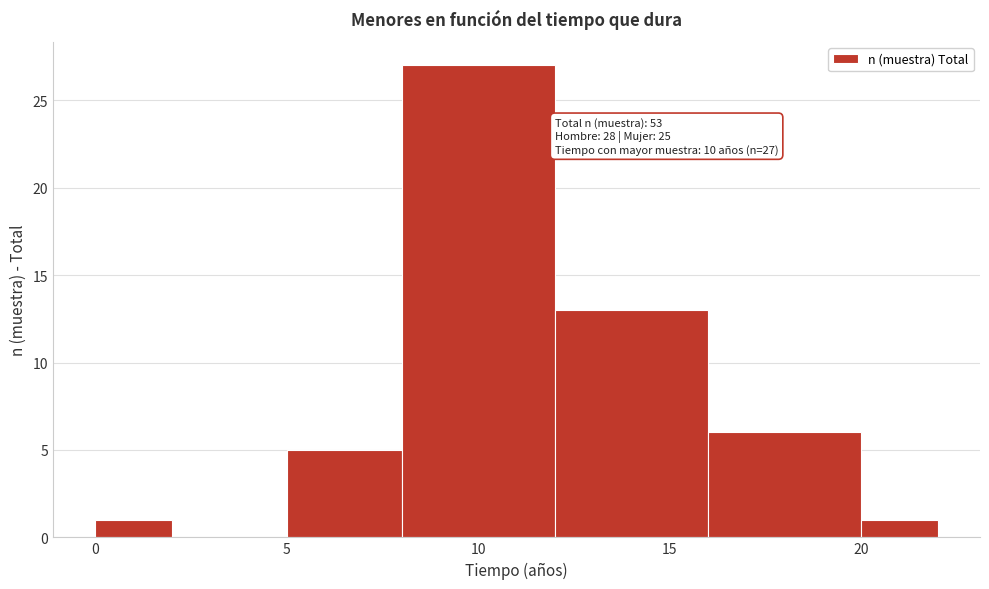

Which range on the x-axis has the tallest bar?

8 to 12